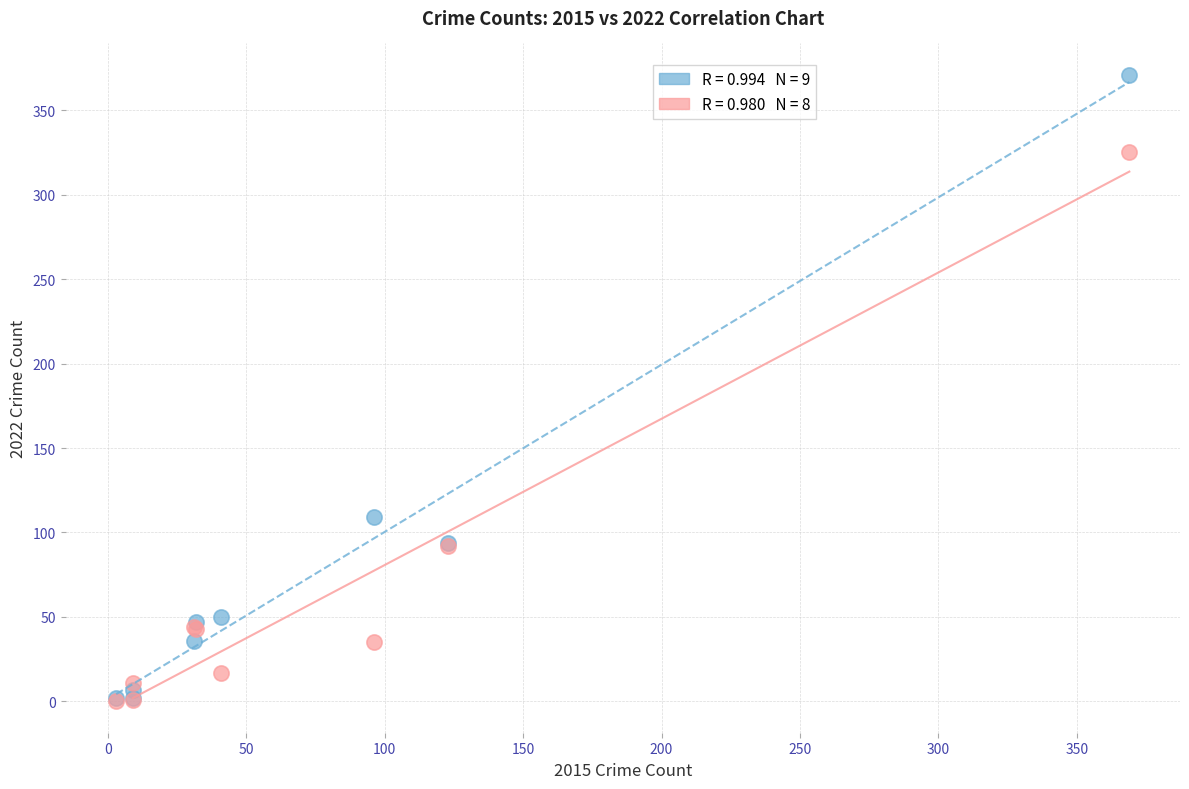

Across all series, what Y value is closest to 185?

109